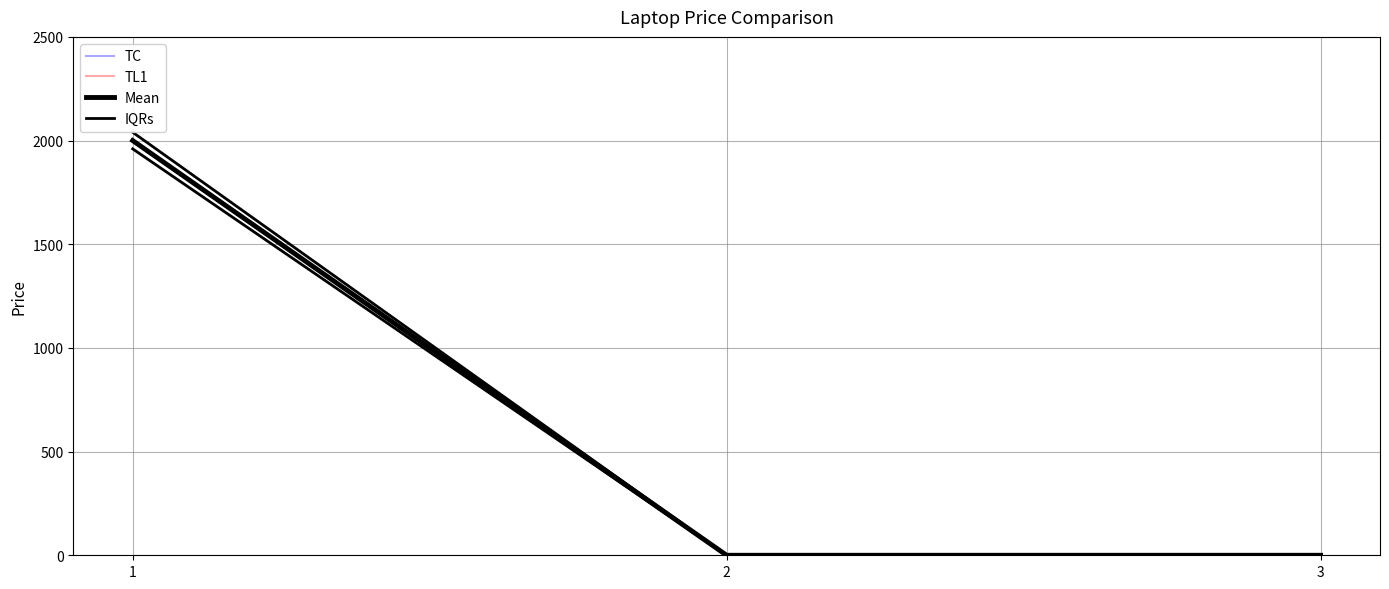

What is the sum of the IQRs values at 2 and 1?

2040